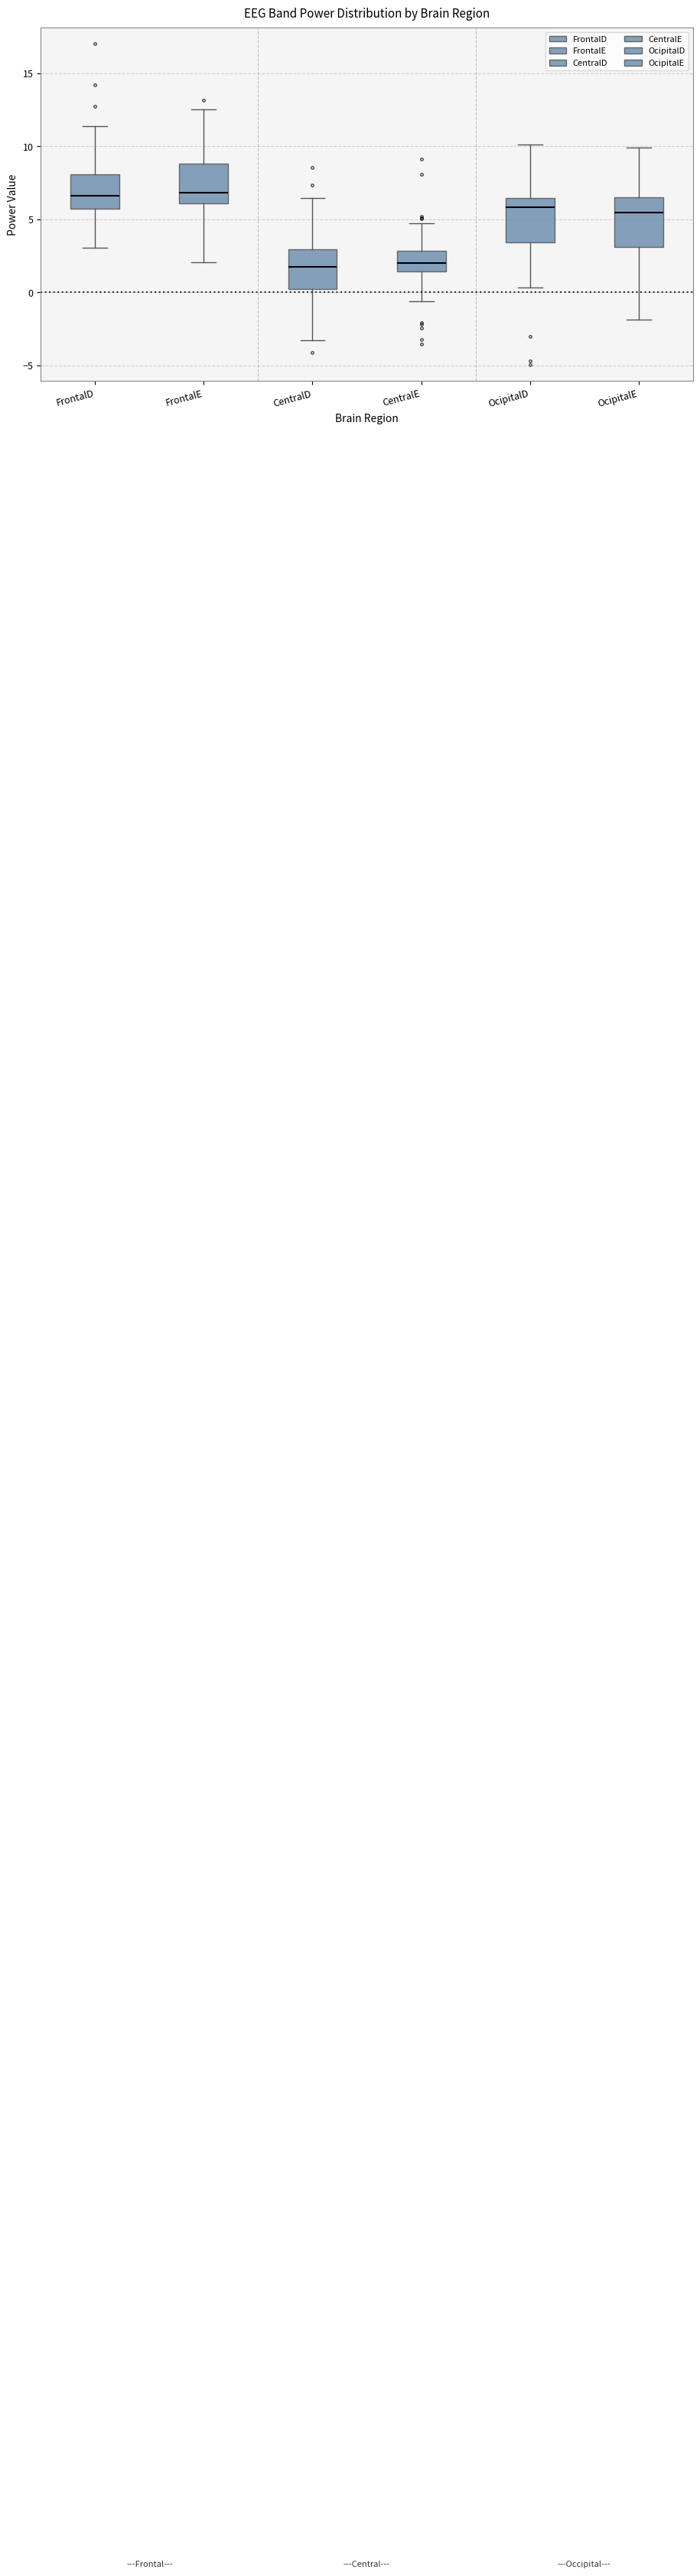

Where does the upper whisker of the box for OcipitalE end on the y-axis? The values are not printed on the chart, so give them approximately, as read against the axis.

10.0